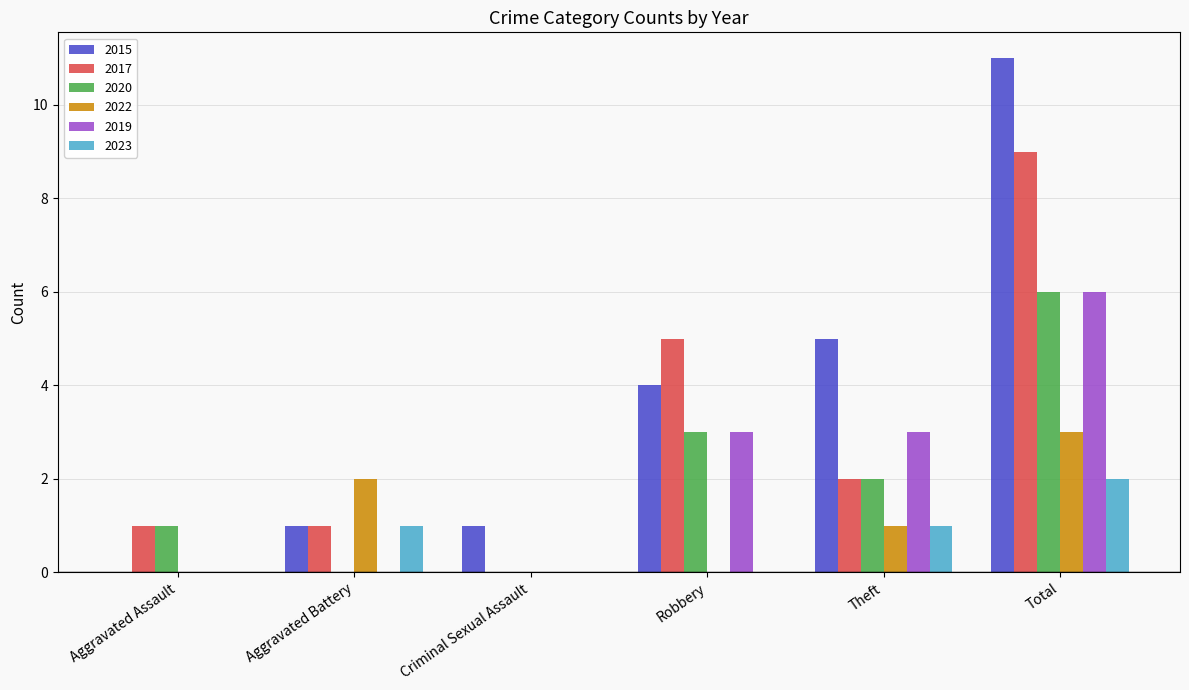

Reading left to right, what are all the values shown in this chart?

2015: 0	1	1	4	5	11
2017: 1	1	0	5	2	9
2020: 1	0	0	3	2	6
2022: 0	2	0	0	1	3
2019: 0	0	0	3	3	6
2023: 0	1	0	0	1	2